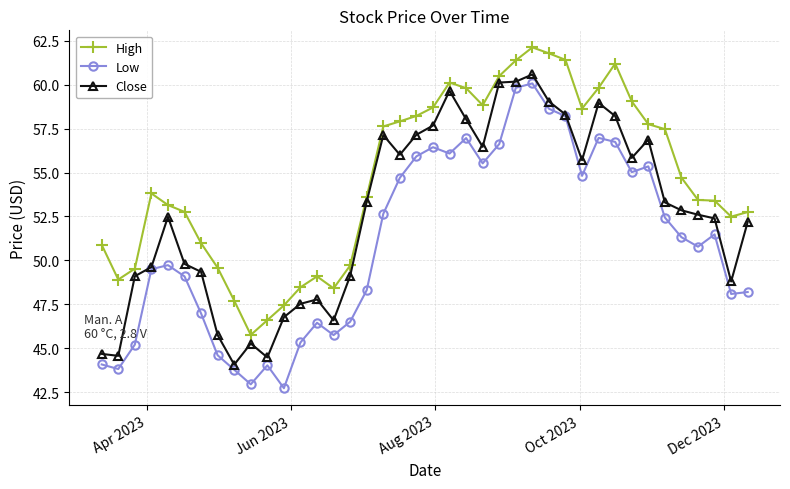

Which series has the largest range (max minus min)?

Low